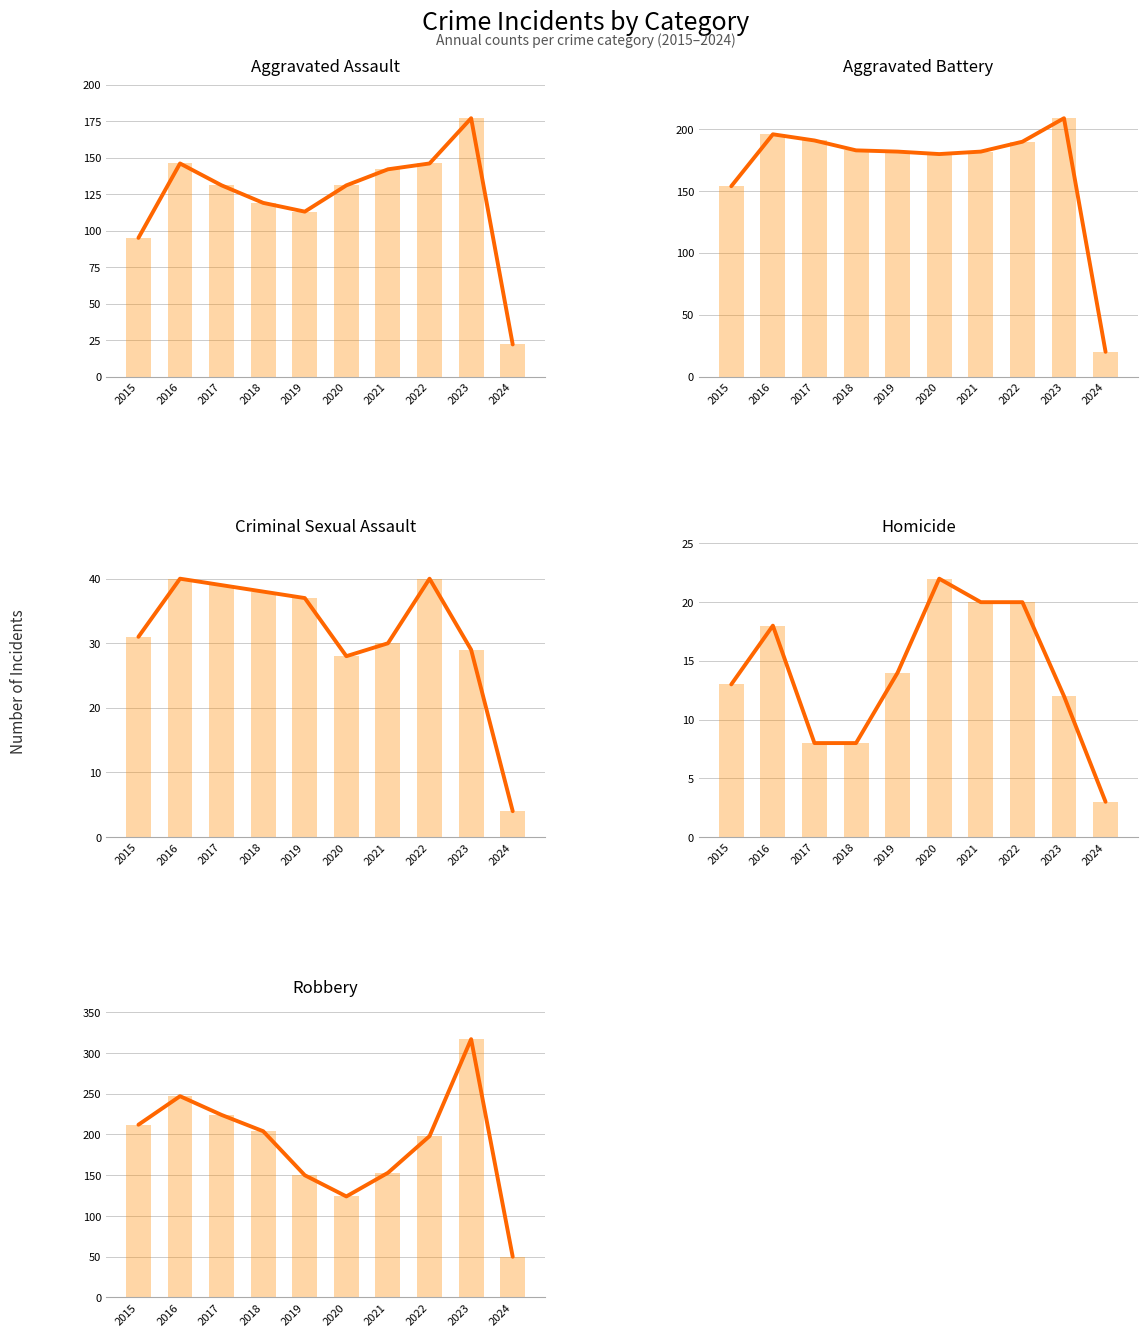

Where is Aggravated Battery nearest to the value 114?

2015